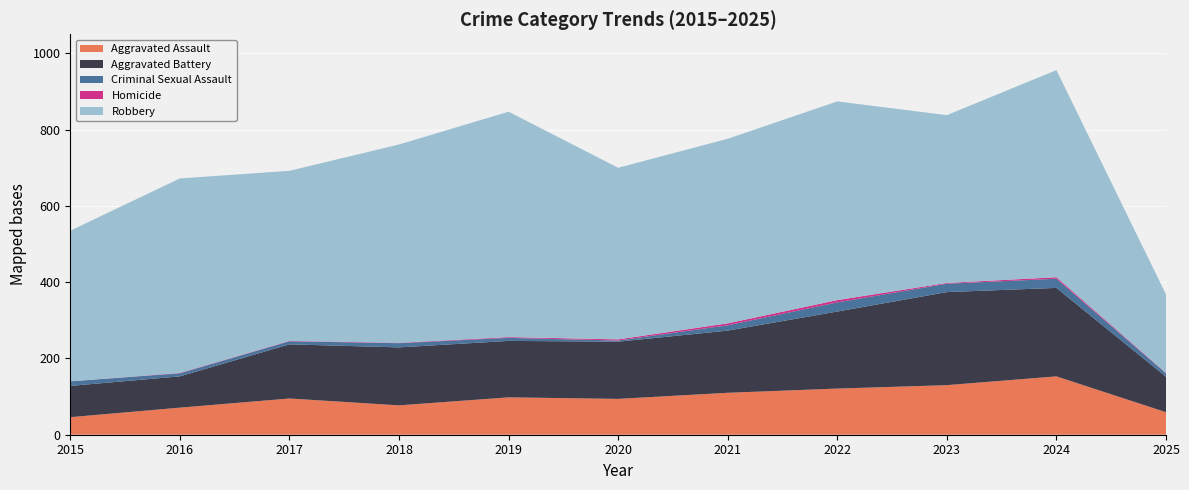

The value of Aggravated Battery at 2019 is 264. True or false?

False